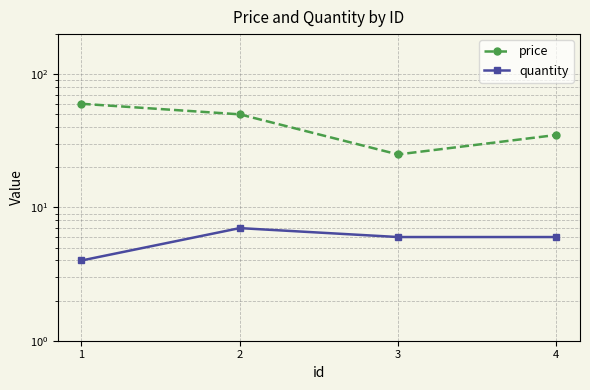

List the series in order of their peak value, highest first.

price, quantity